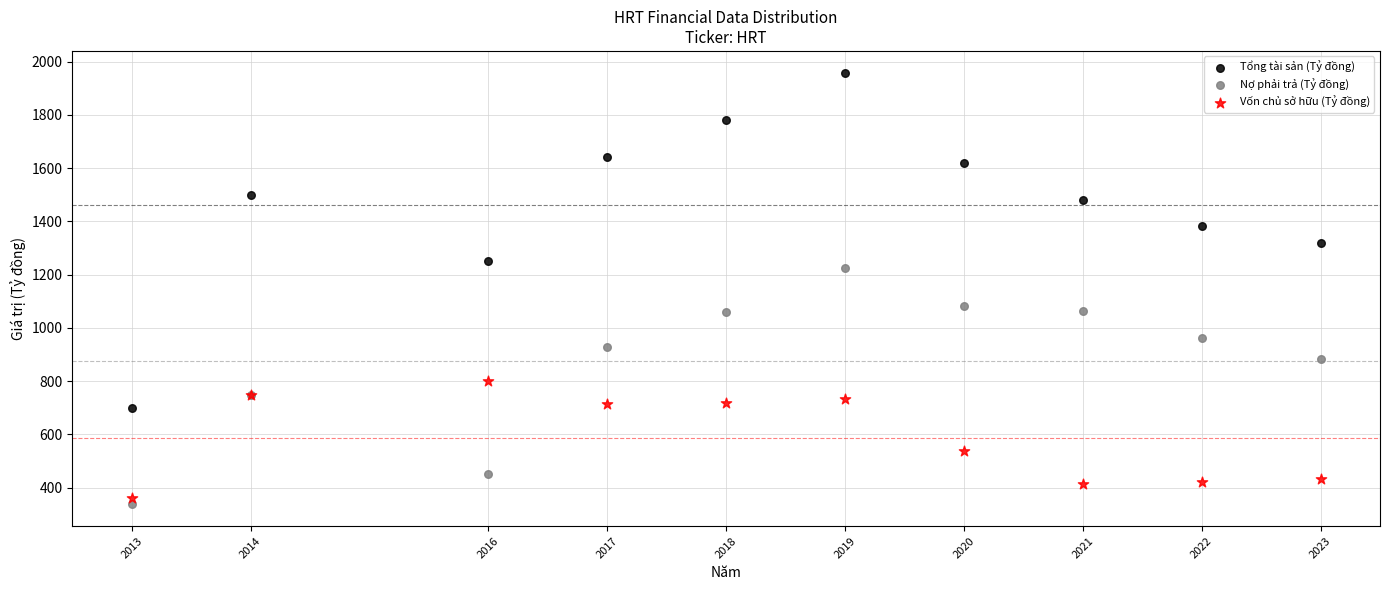

What are all the series names shown in the legend?

Tổng tài sản (Tỷ đồng), Nợ phải trả (Tỷ đồng), Vốn chủ sở hữu (Tỷ đồng)